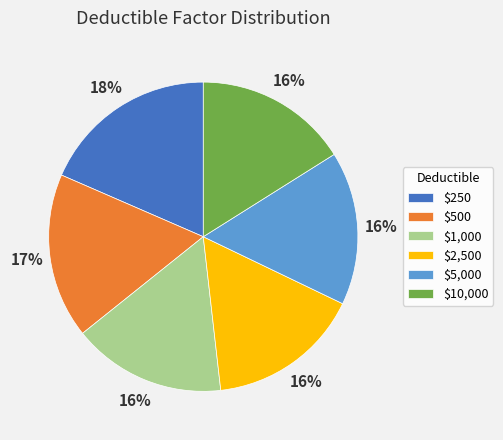

To the nearest percent, what is the difference between the largest and smallest slice percentages?

2%